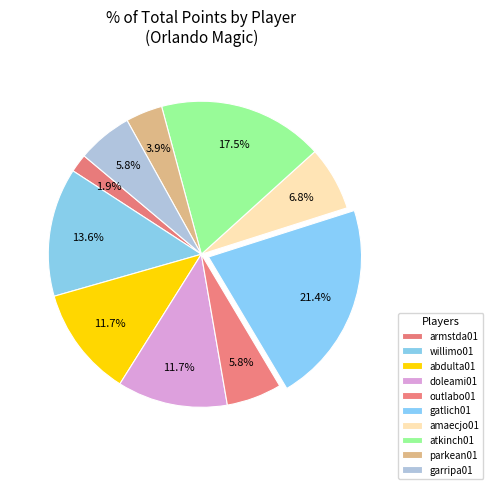

Count the number of slices in the pie.

10